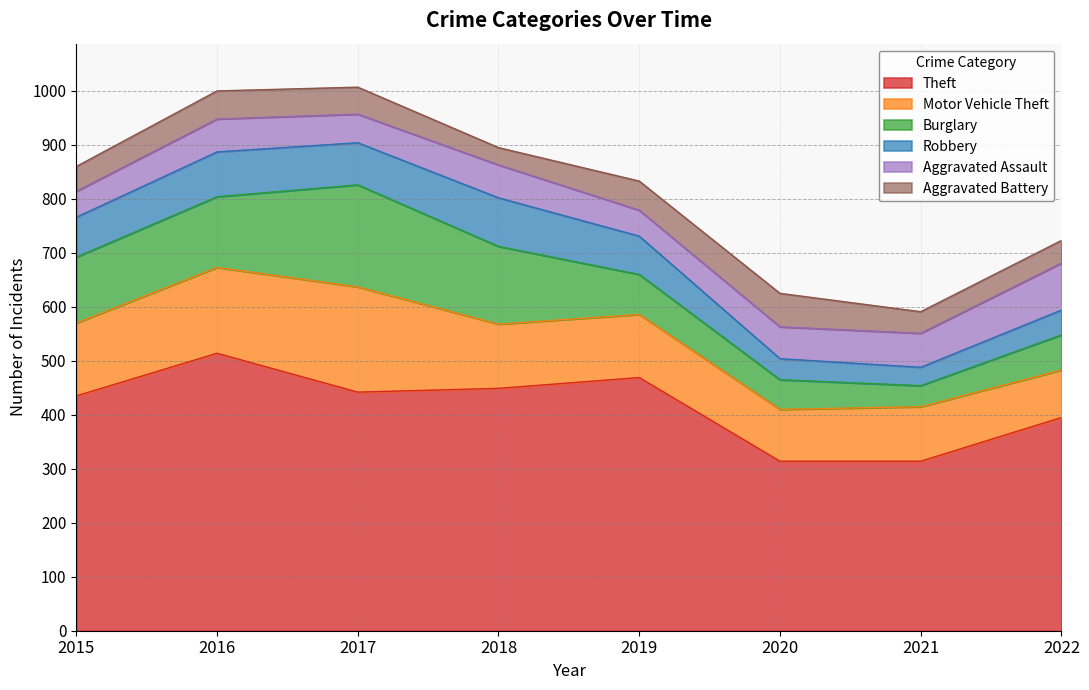

True or false: Motor Vehicle Theft and Aggravated Assault cross at least once.

False